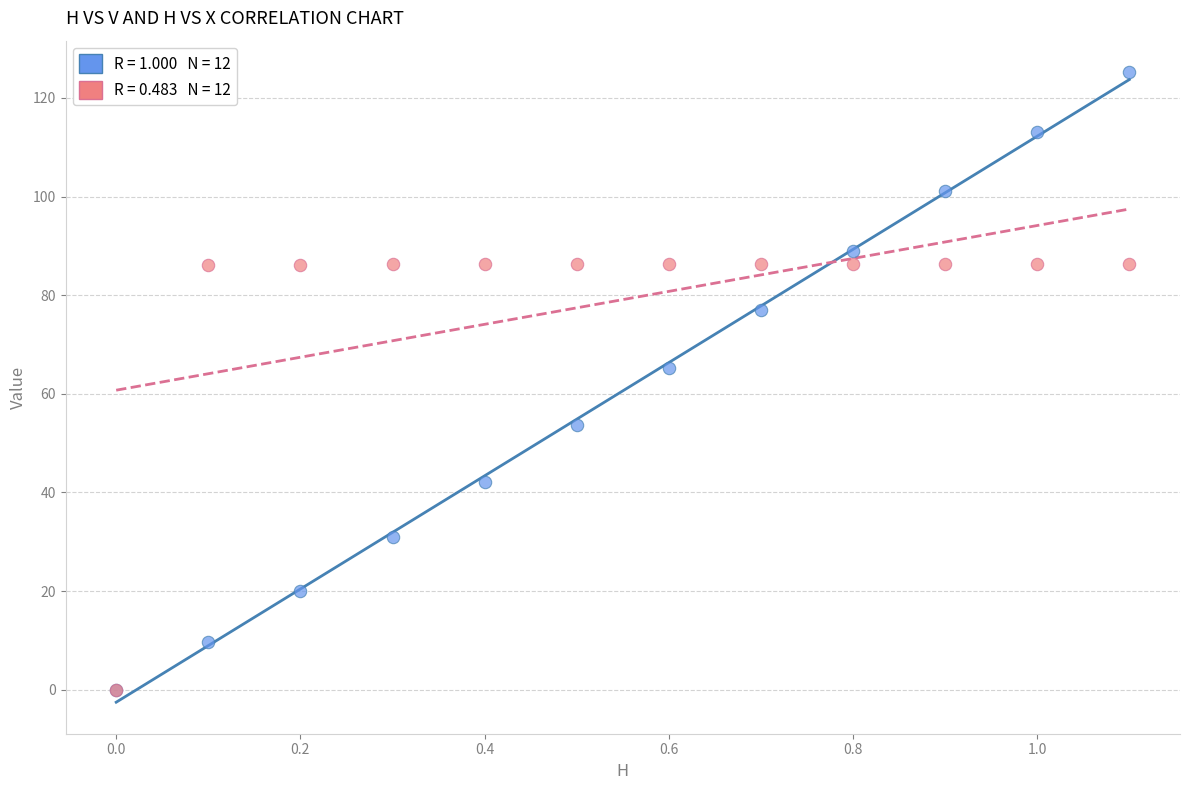

Across all series, what Y value is closest to 62?

65.3